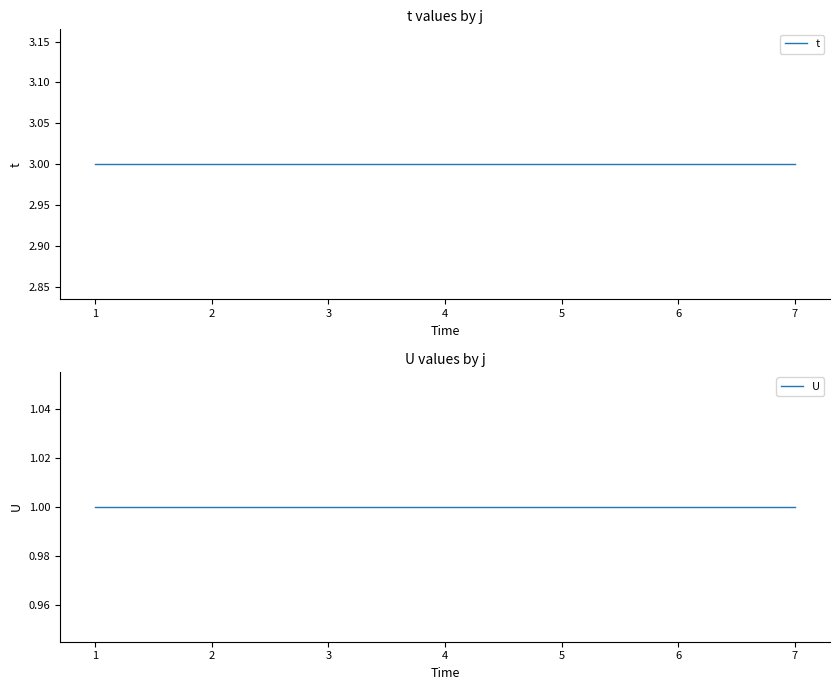

True or false: U has a value of 1 at 2.

True